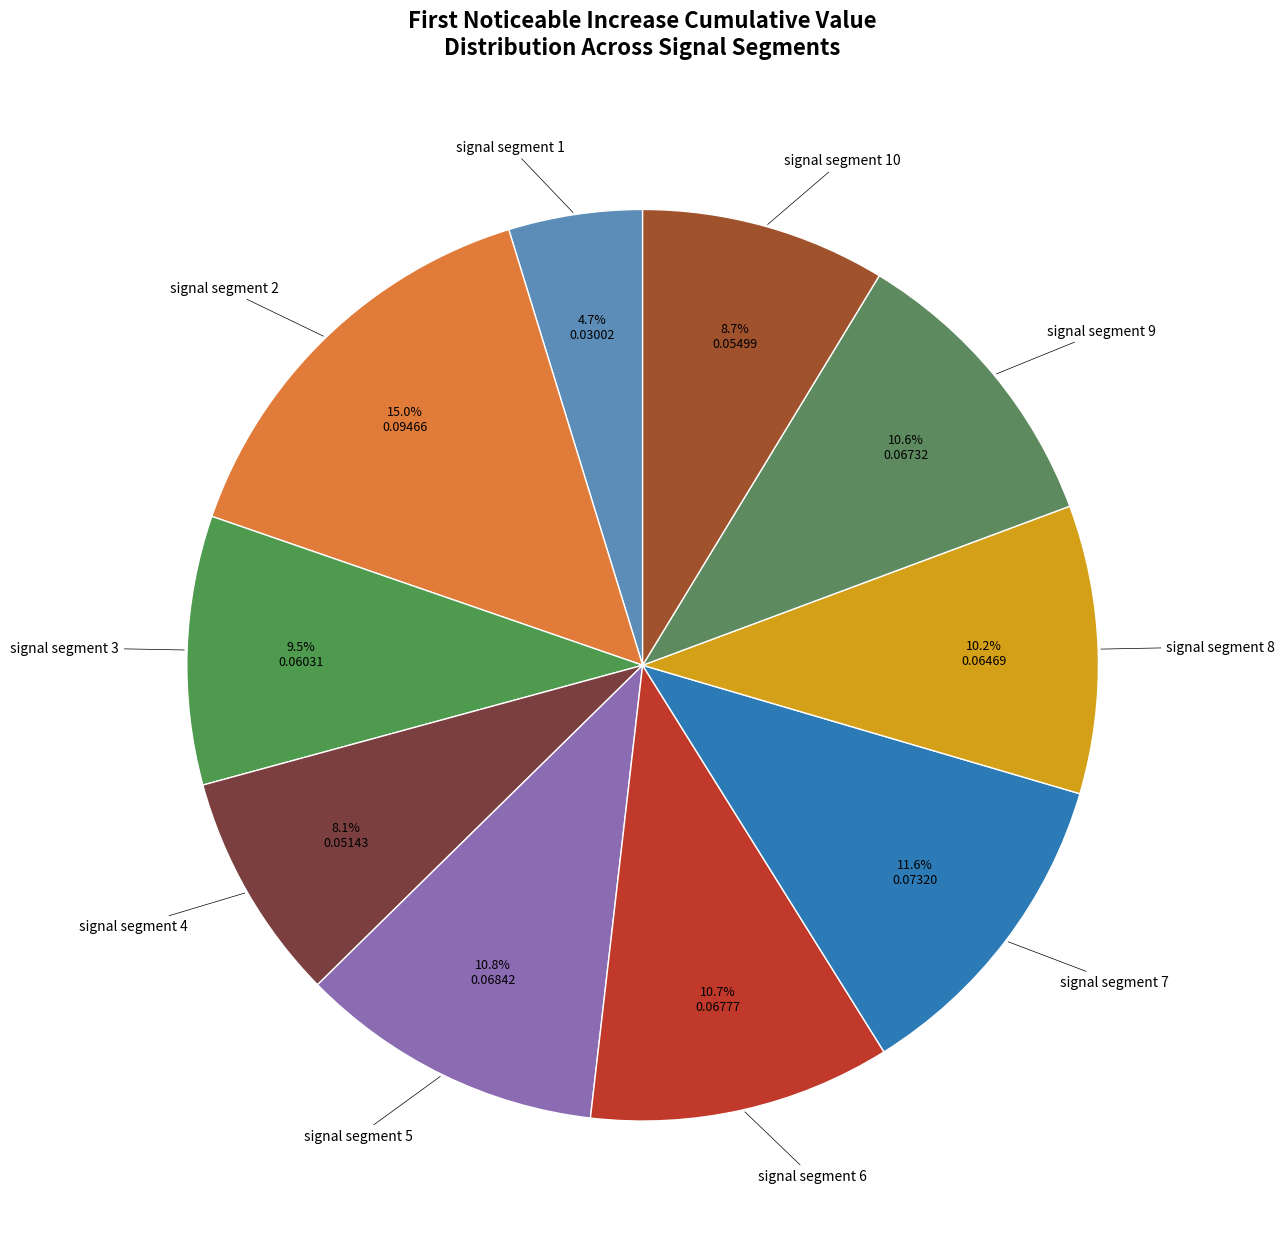

Is there any slice that represents more than half of the pie?

No